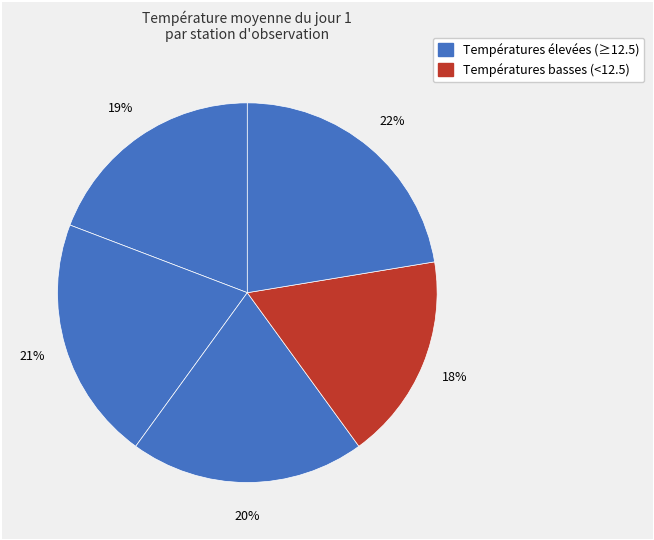

How many slices are in this pie chart?

5